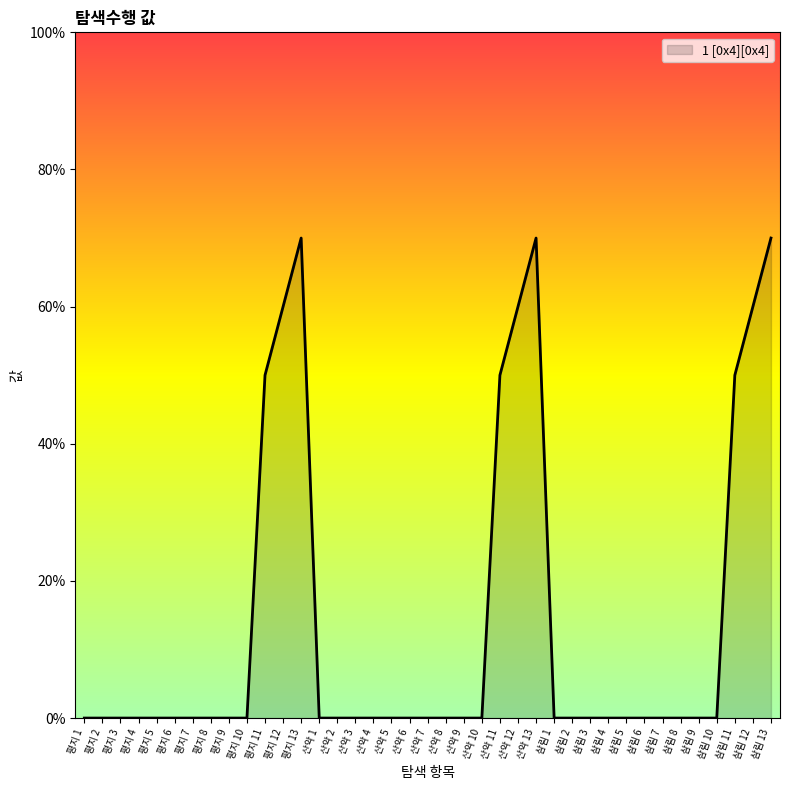

Is it true that the value at 삼림 4 is 0?

True